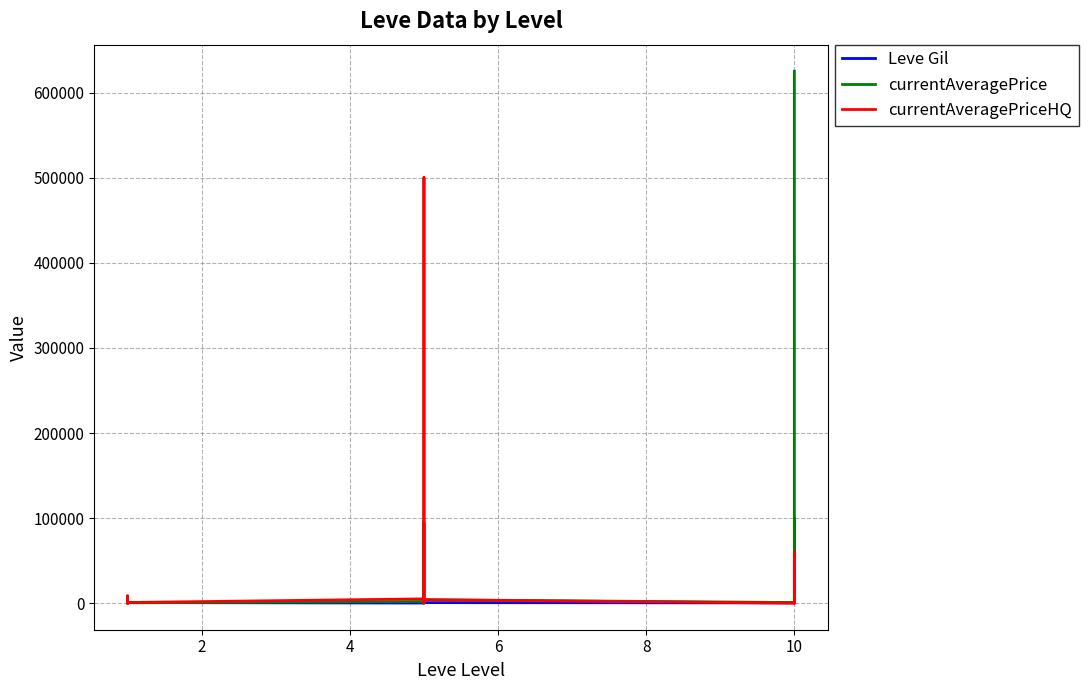

Which series has the widest spread of values?

currentAveragePrice